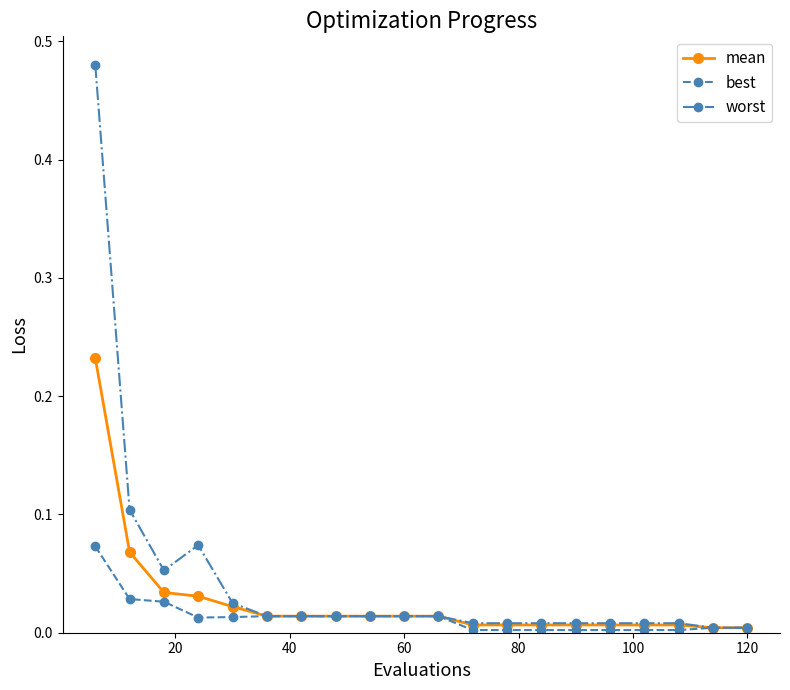

Which series has the largest range (max minus min)?

worst